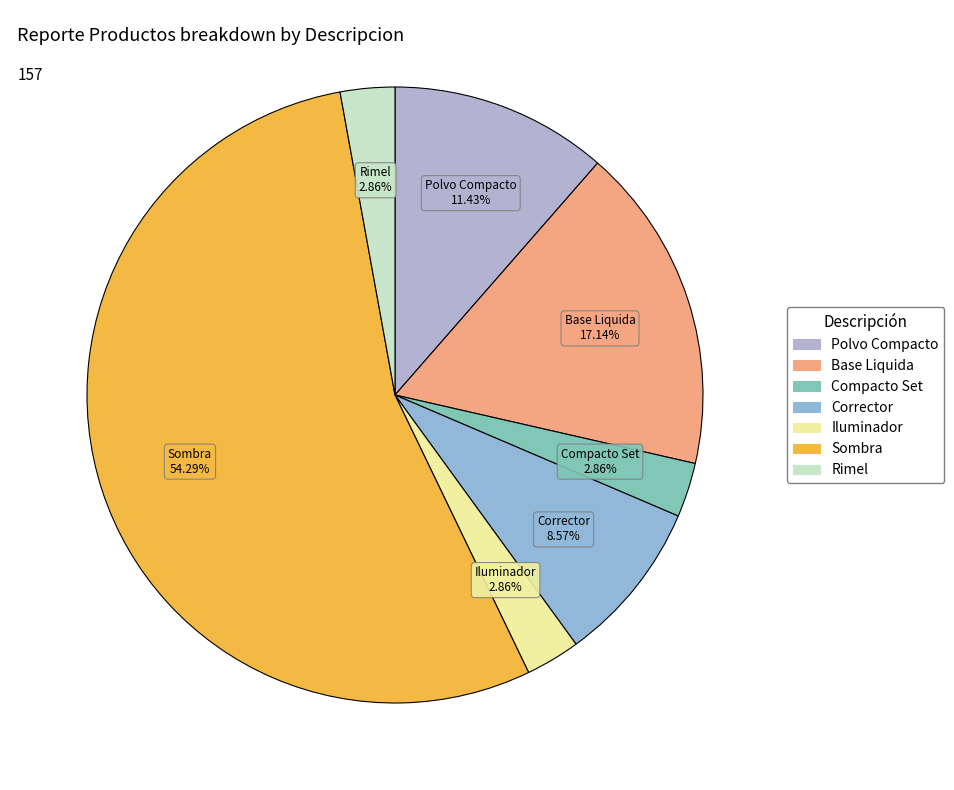

The Sombra slice represents 54% of the pie. True or false?

True